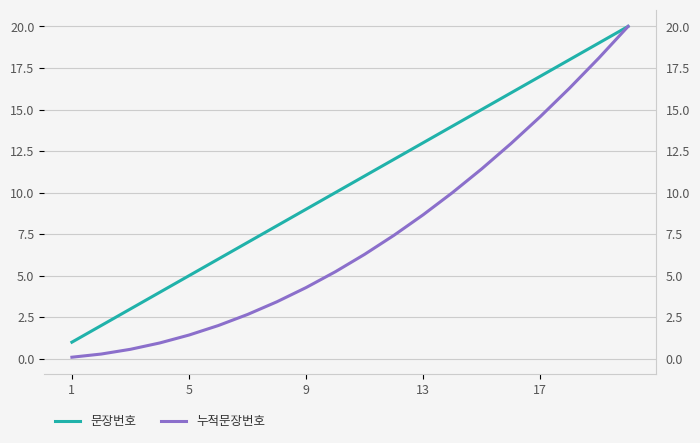

At which label does 문장번호 reach its minimum?

1